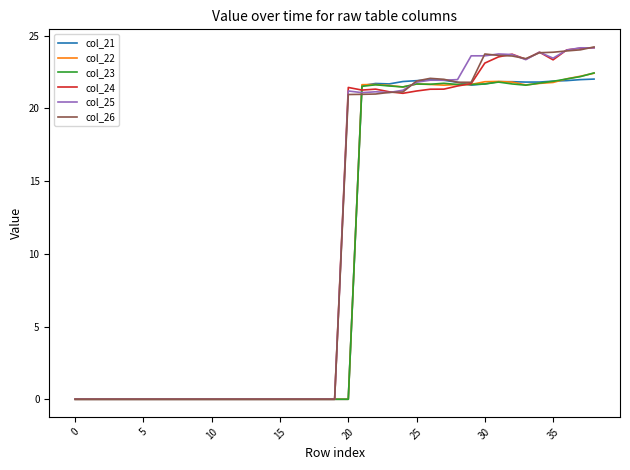

What is the maximum value for col_26?

24.2